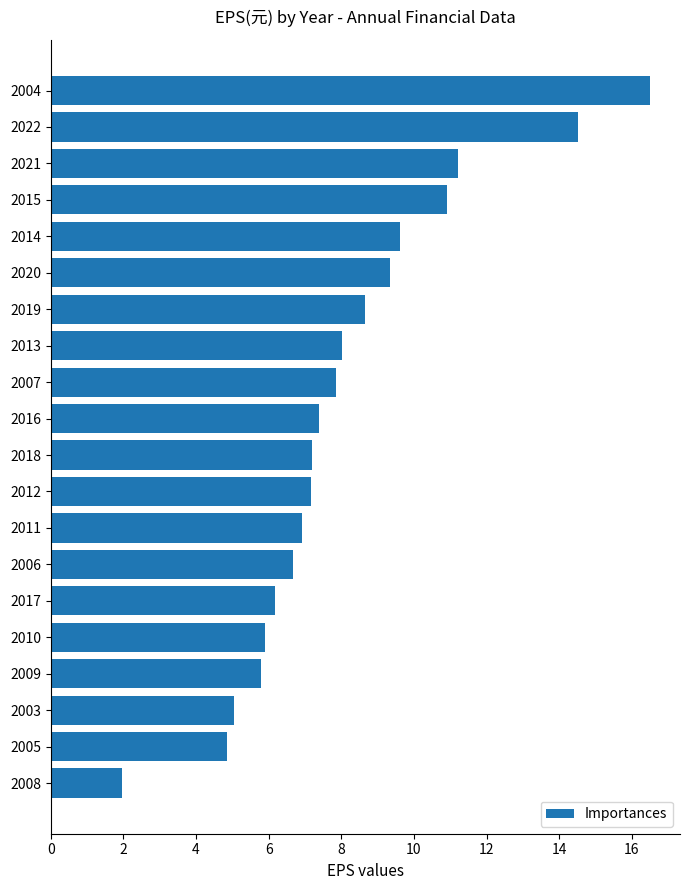

What is the minimum value shown in the chart?

2.0